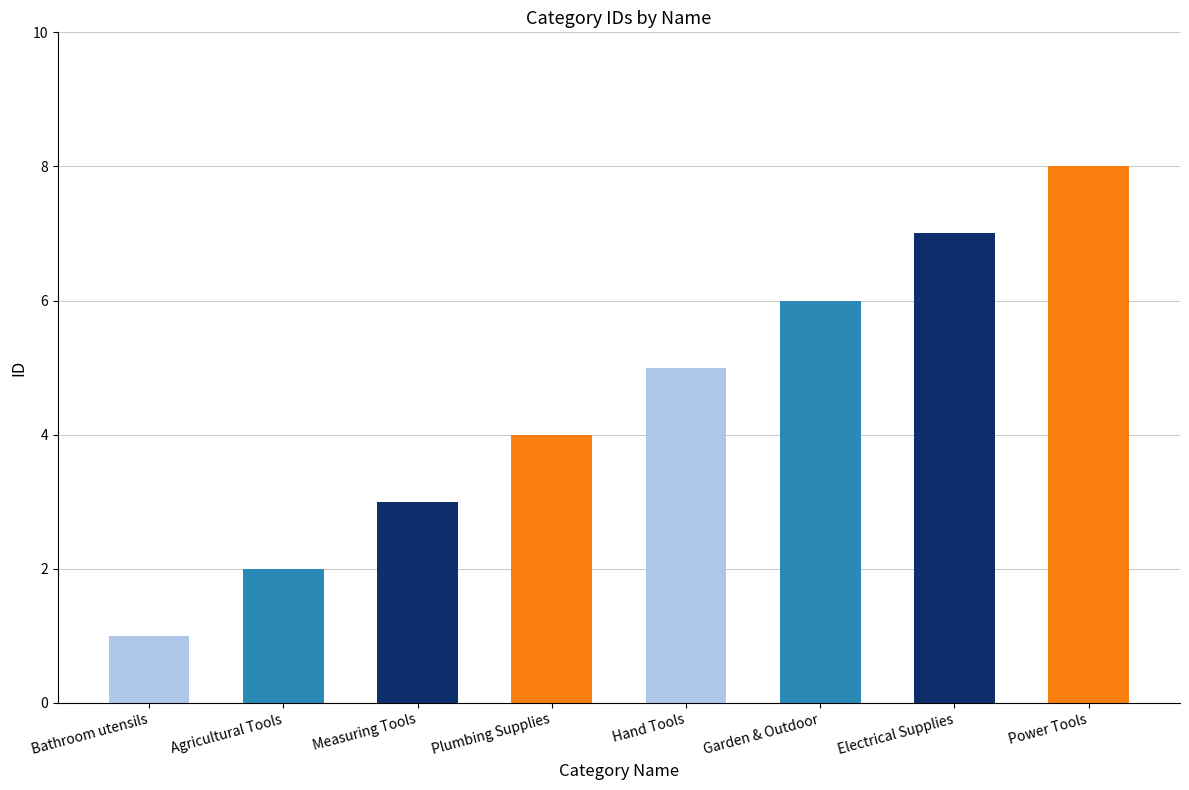

What is the difference between the second highest and second lowest values?

5